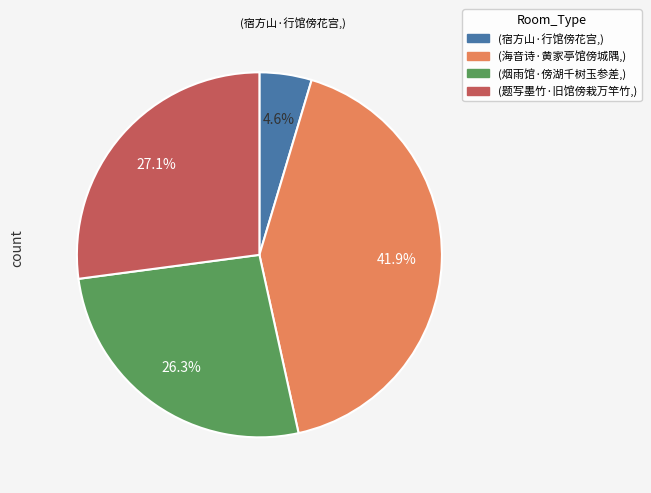

Is there any slice that represents more than half of the pie?

No